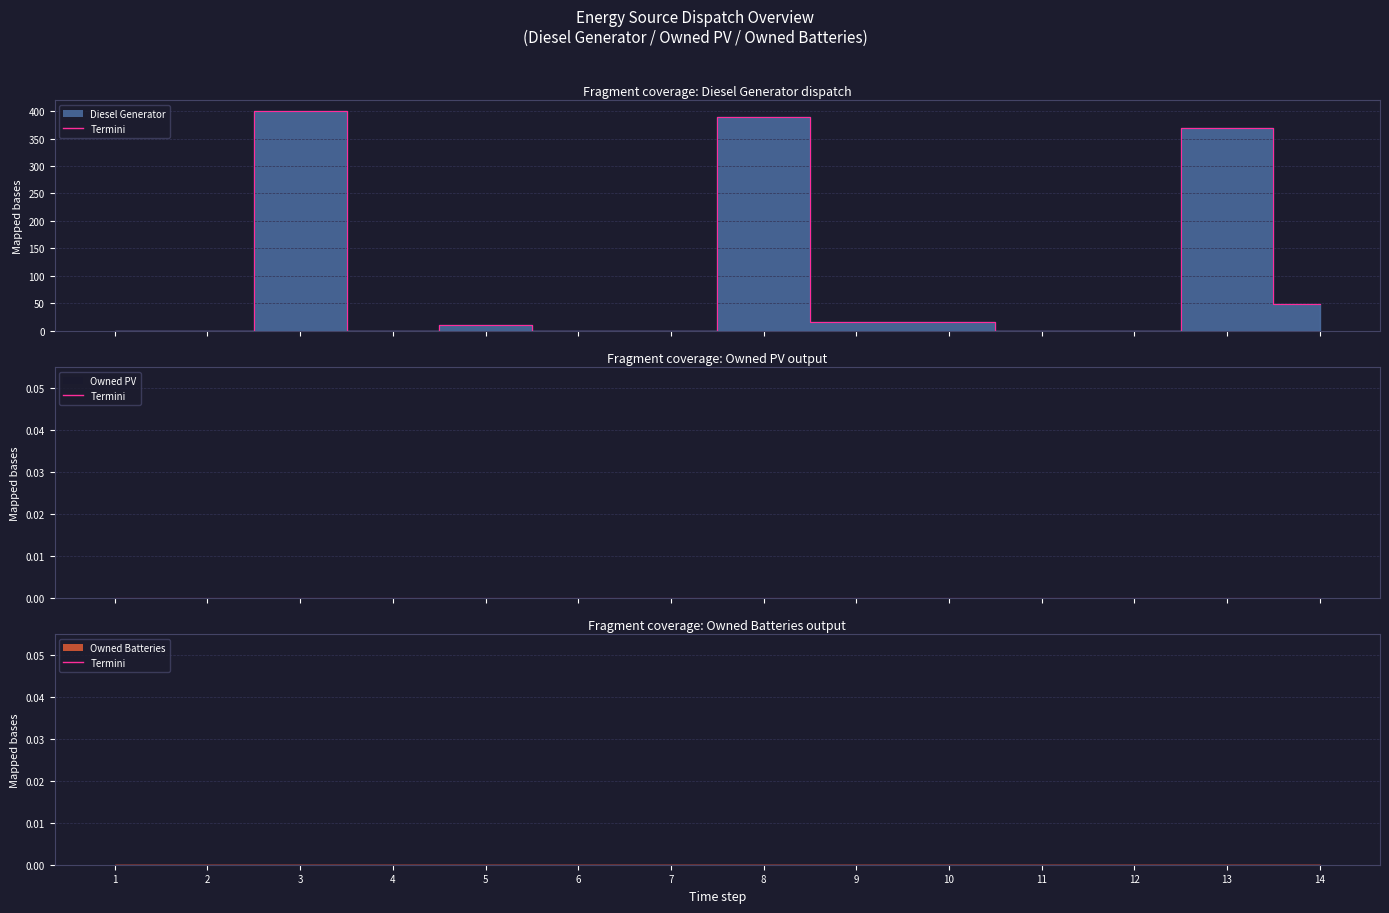

Which series changed the most between 1 and 5?

Diesel Generator